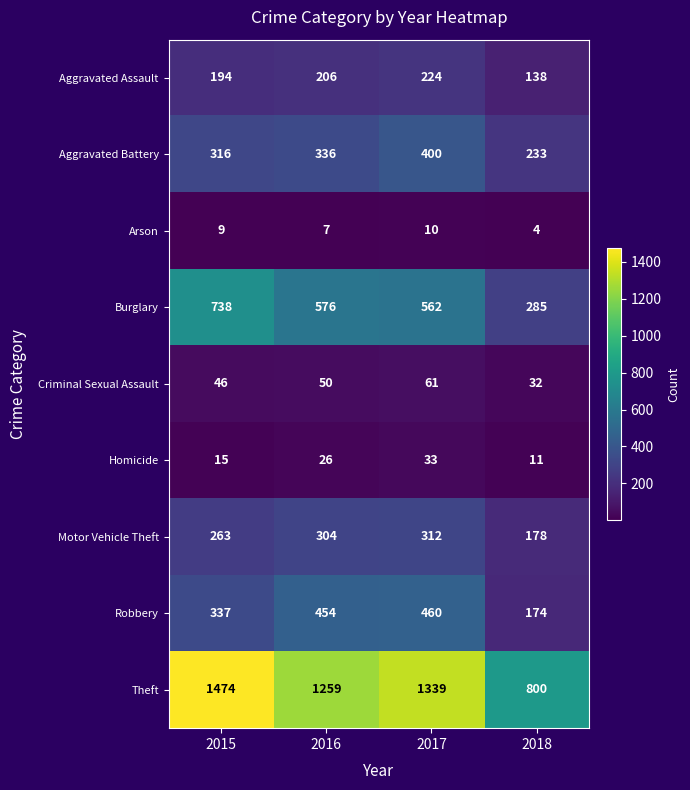

At 2018, list the series in order from largest to smallest.

Theft, Burglary, Aggravated Battery, Motor Vehicle Theft, Robbery, Aggravated Assault, Criminal Sexual Assault, Homicide, Arson